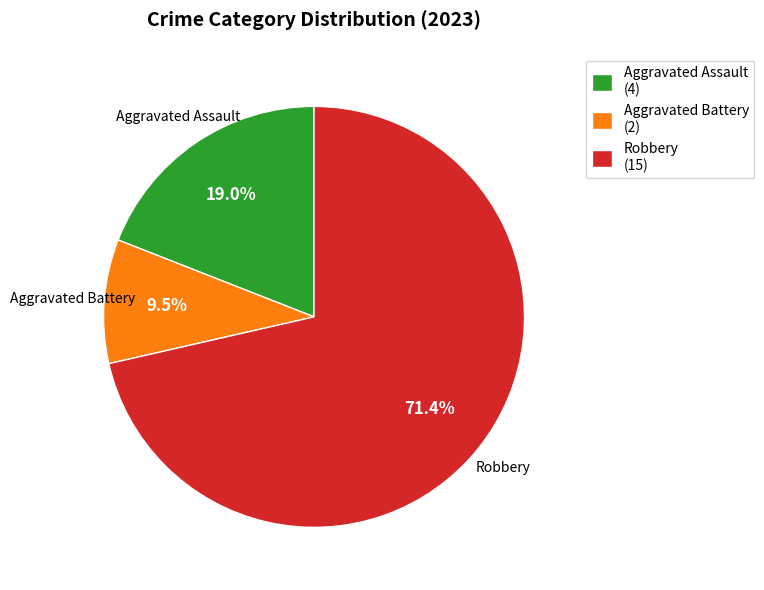

Combined, what portion of the pie is Aggravated Battery (2) and Robbery (15)?

81.0%